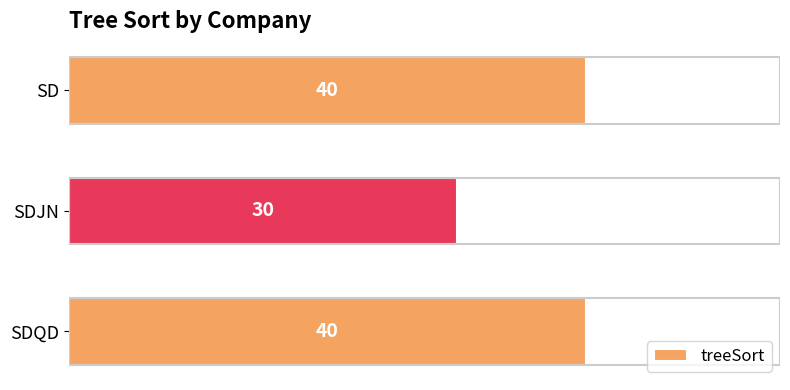

What is the average value?

37